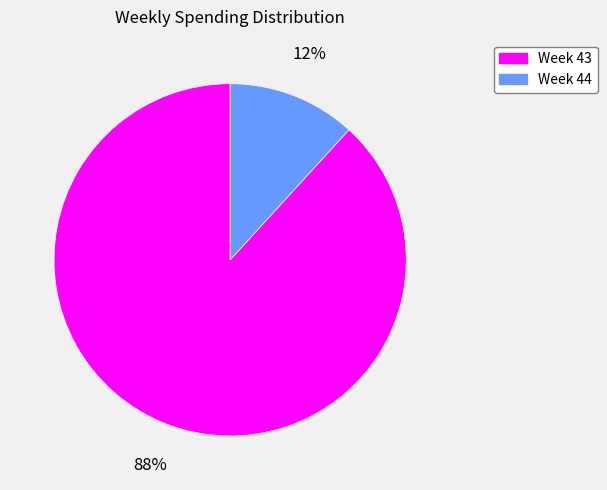

Does any single category account for the majority?

Yes